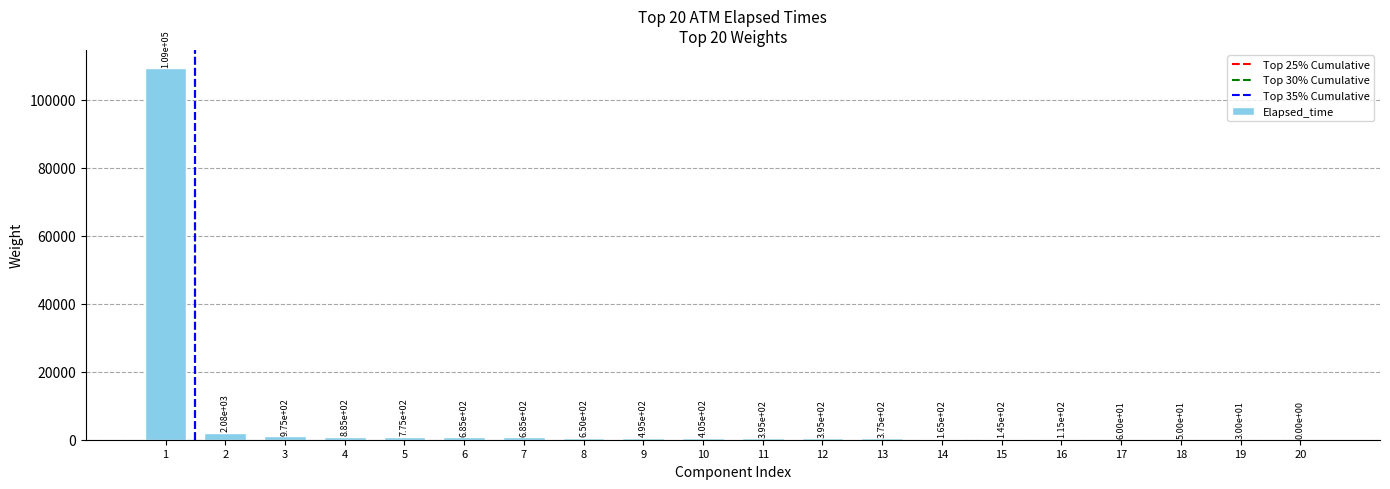

Which has a higher value, 12 or 7?

7